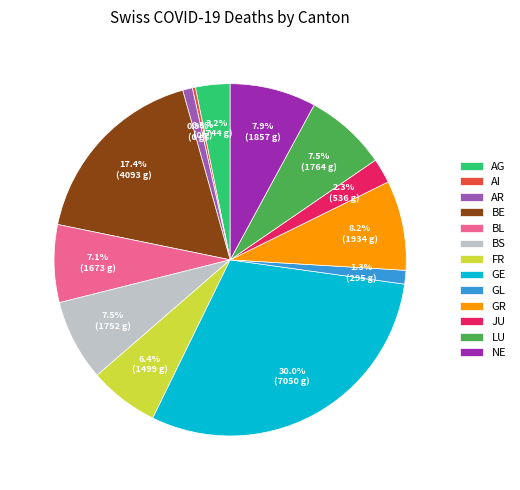

Does any single category account for the majority?

No